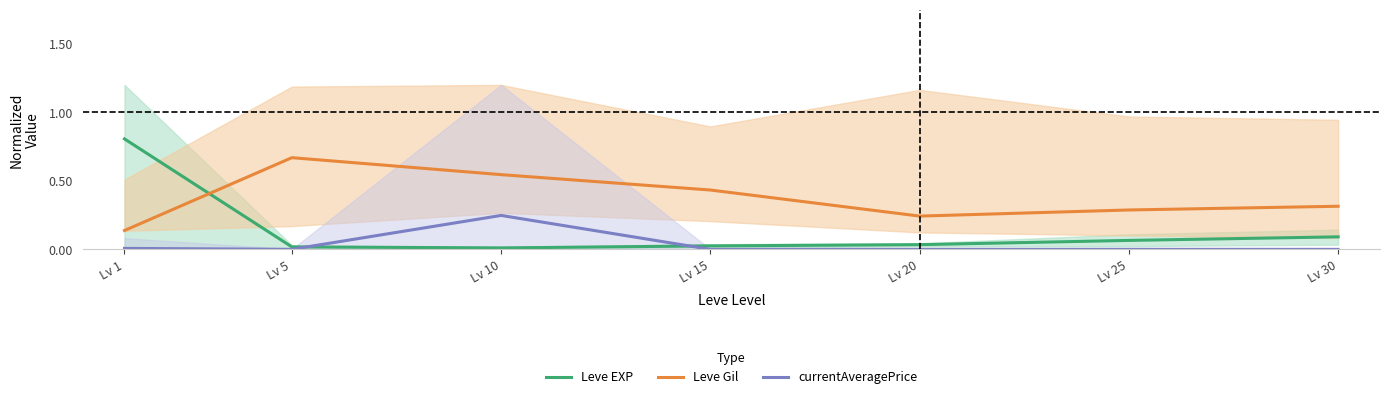

True or false: Leve Gil has more than 0 interior local peaks.

True